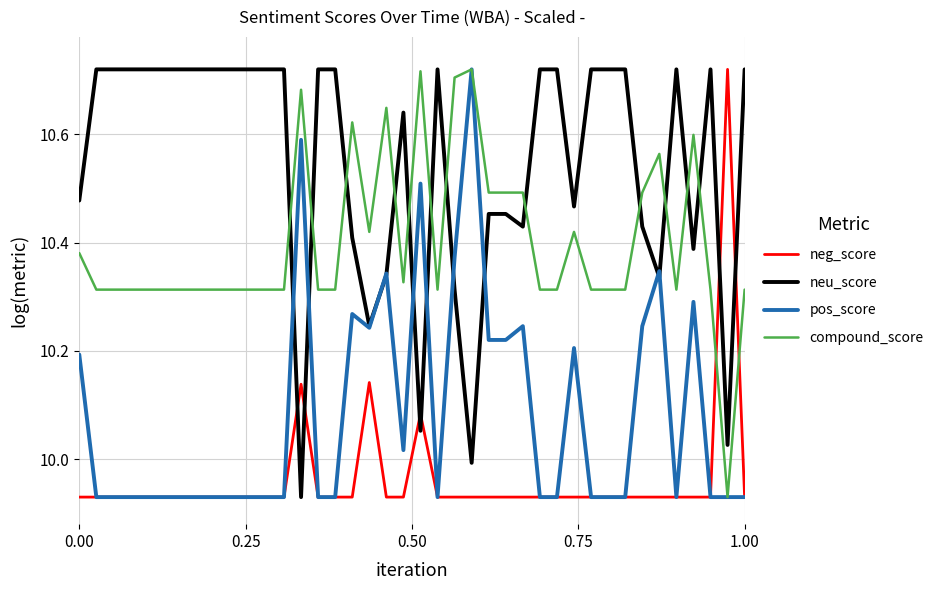

Rank the series by their average value, from lowest to highest.

neg_score, pos_score, compound_score, neu_score